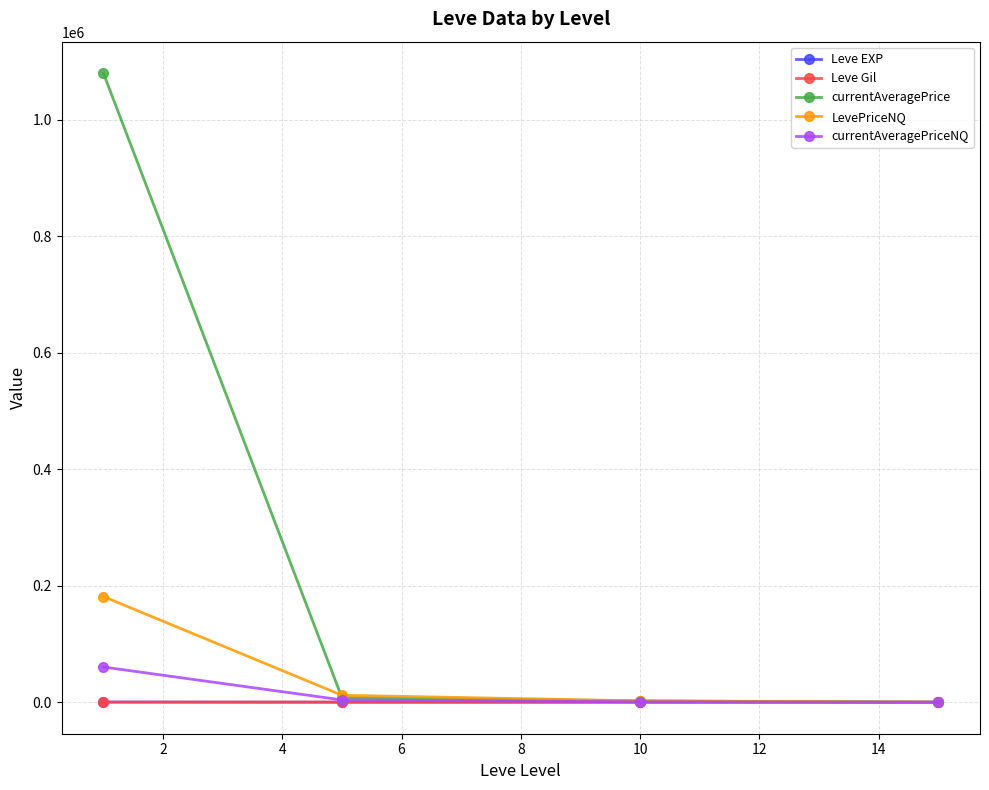

Which series has the largest total across all categories?

currentAveragePrice